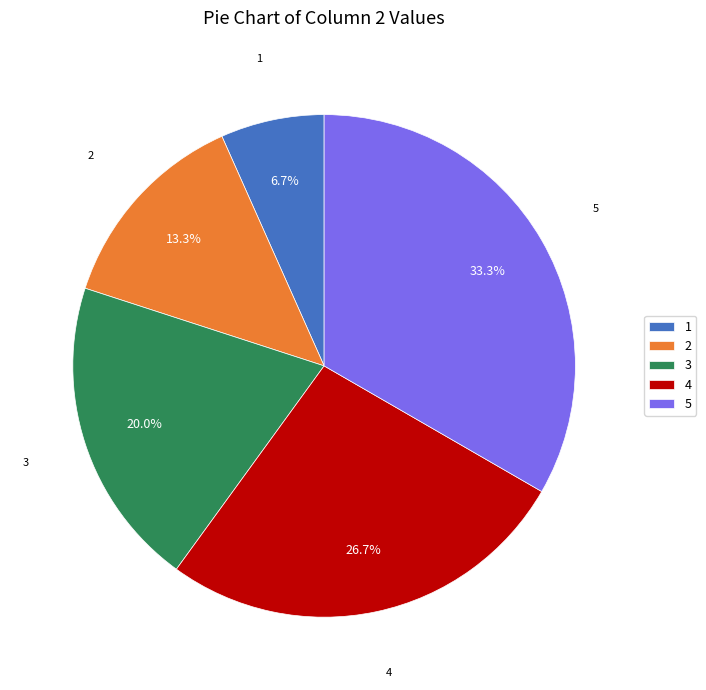

To the nearest percent, what portion does 4 represent?

27%